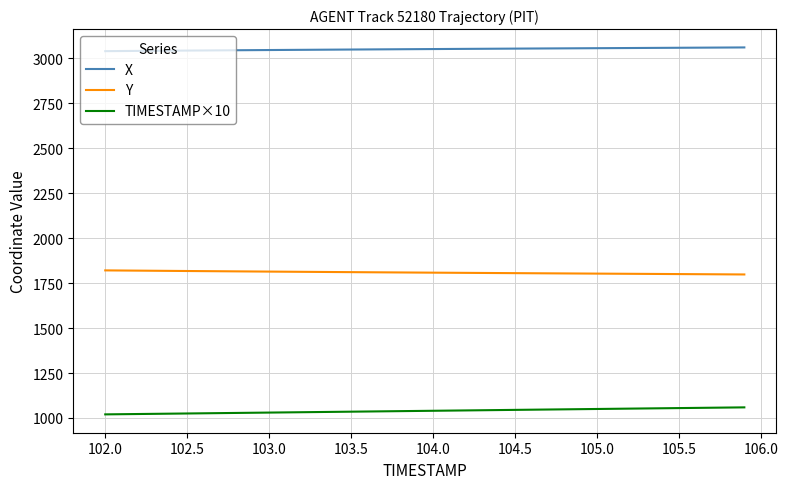

What is the lowest value of the X series?

3040.5